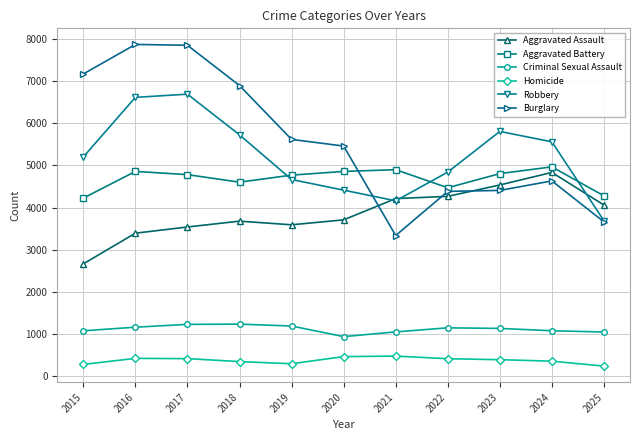

What is the value of the Burglary point at the 10th from the left?

4634